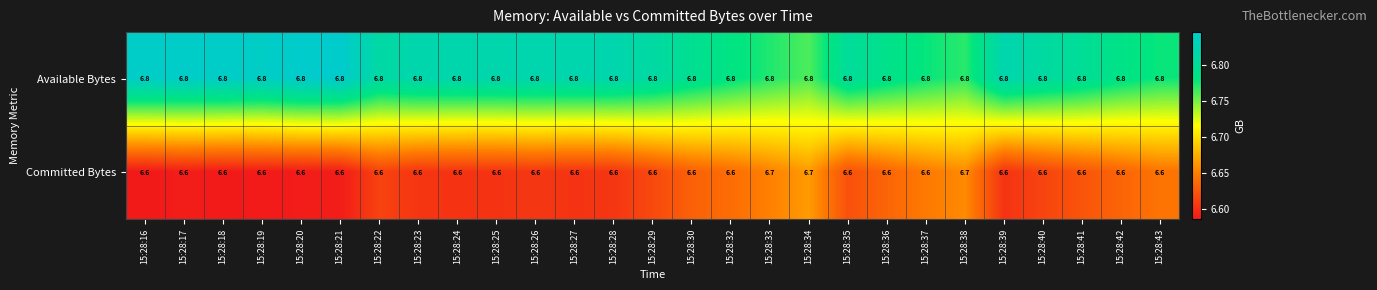

Rank the series at 15:28:25 from highest to lowest value.

Available Bytes, Committed Bytes